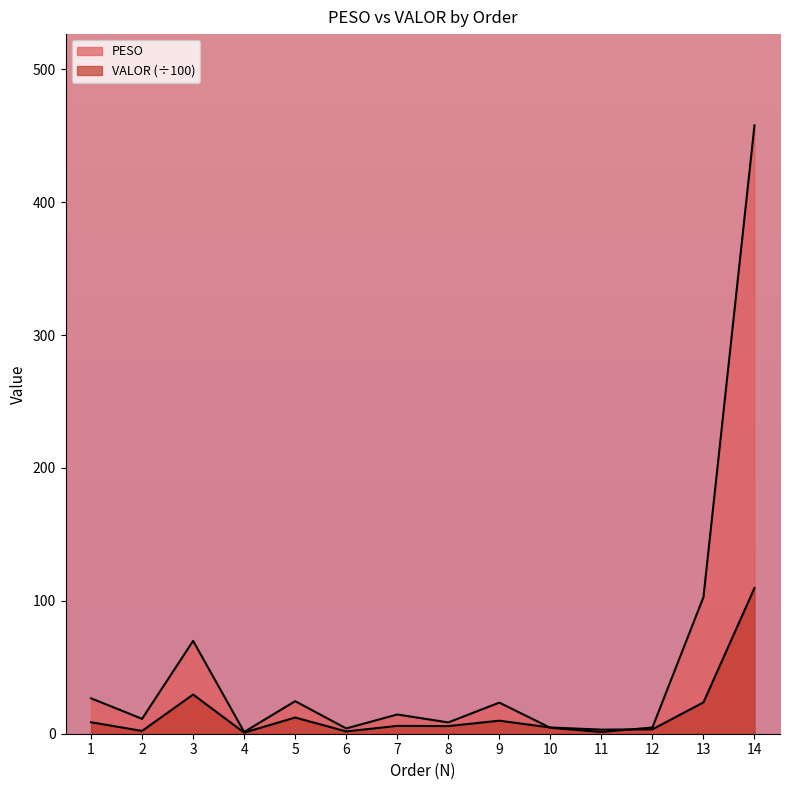

Rank the categories by PESO value from highest to lowest.

14, 13, 3, 1, 5, 9, 7, 2, 8, 12, 10, 6, 4, 11